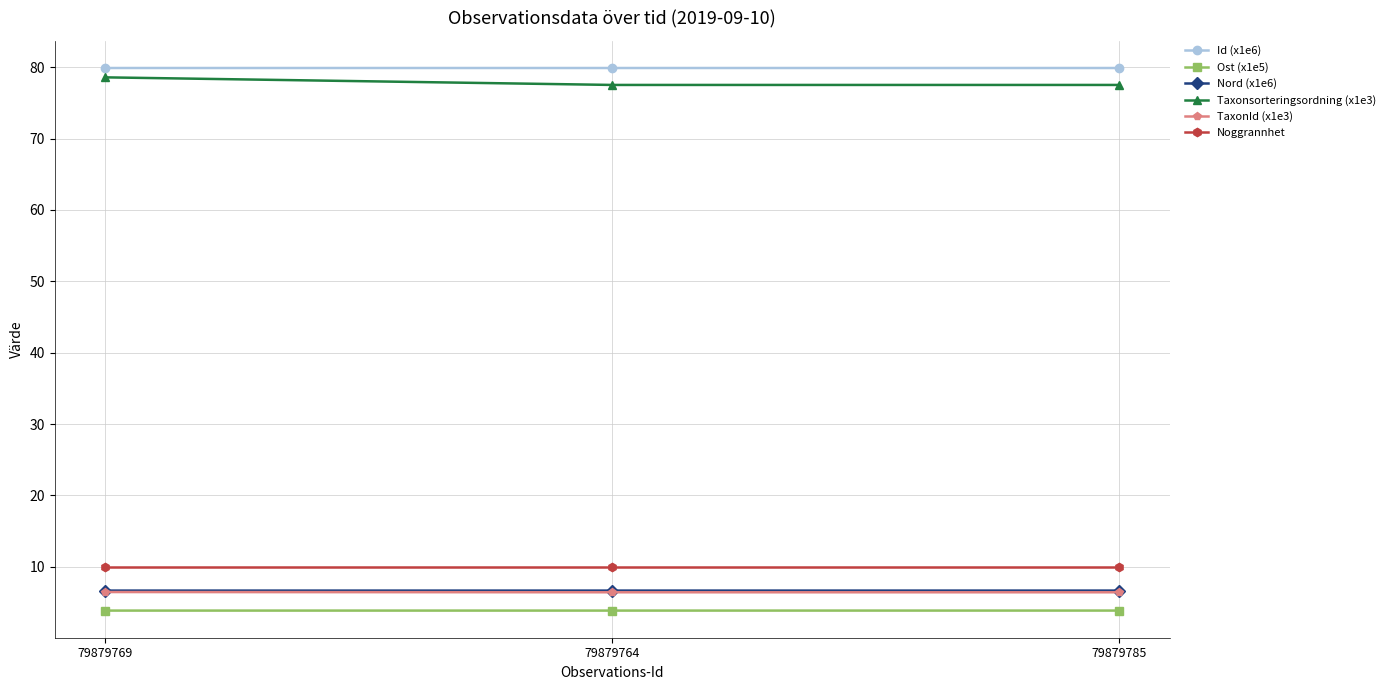

The Ost (x1e5) series shows 1.2 at 79879764. True or false?

False